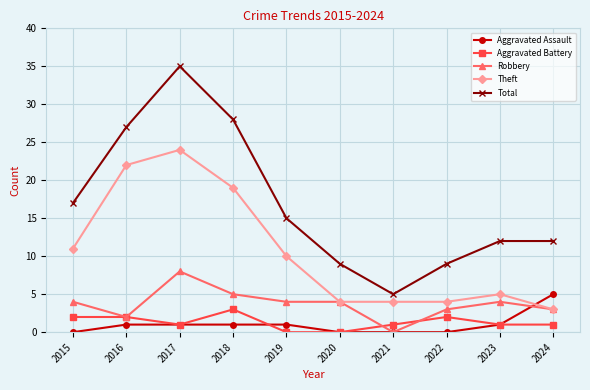

True or false: Total has a value of 9 at 2020.

True